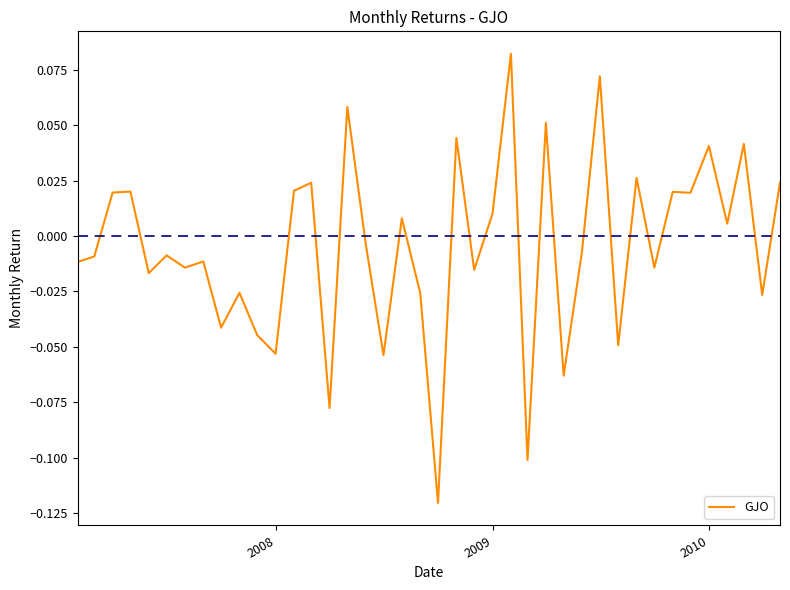

How many positive values are there?

18